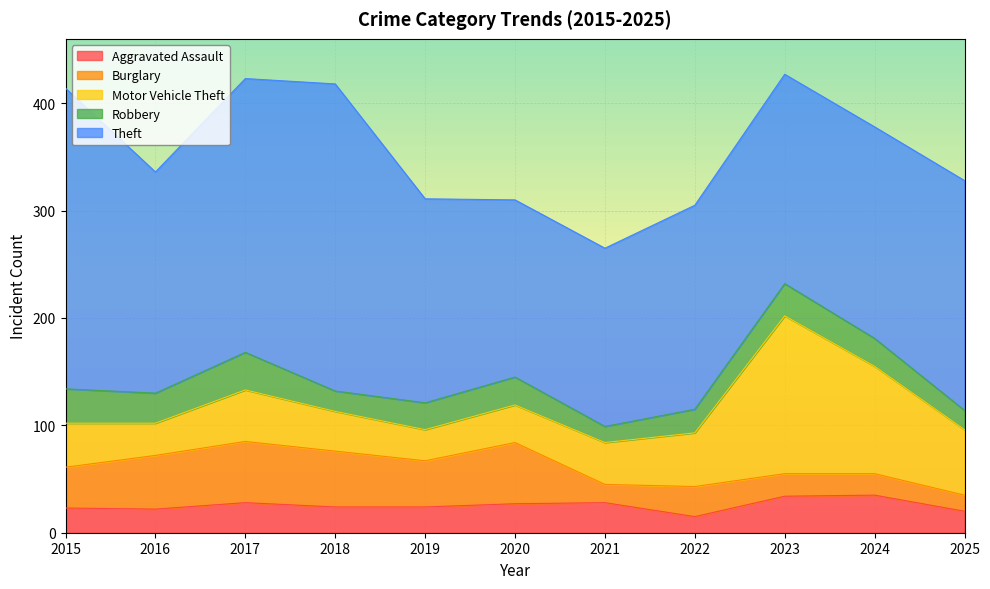

How many lines are shown in the chart?

5